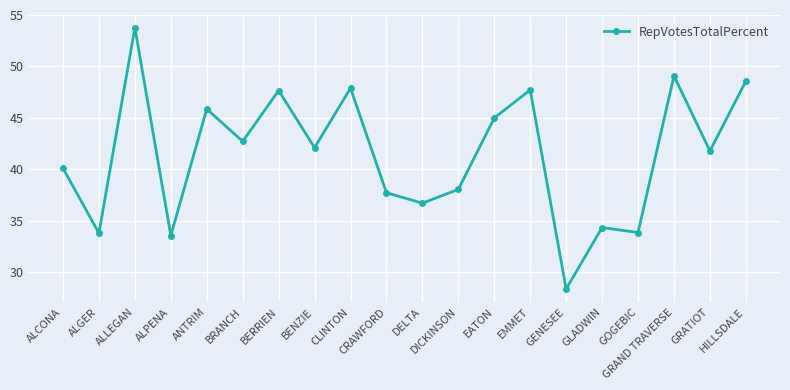

What is the difference between the maximum and second lowest values?

20.2